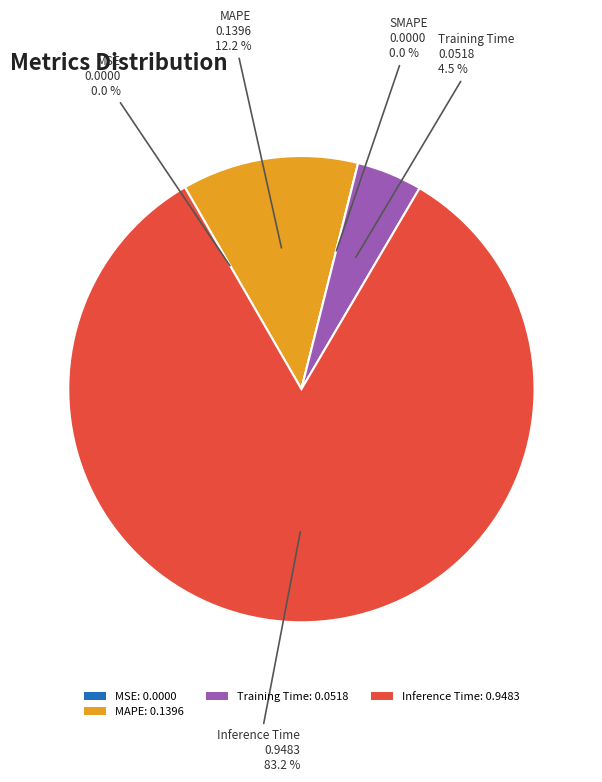

To the nearest percent, what is the difference between the largest and smallest slice percentages?

83%